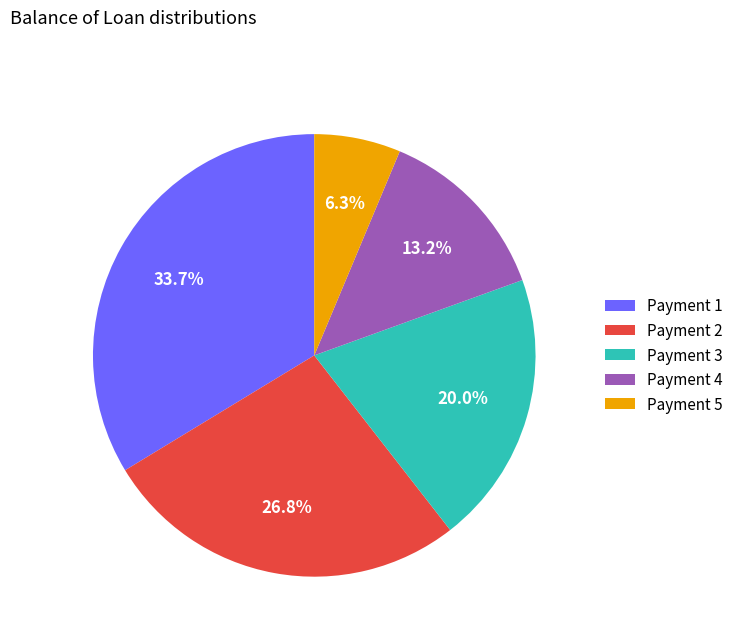

Does Payment 1 account for over 50% of the chart?

No